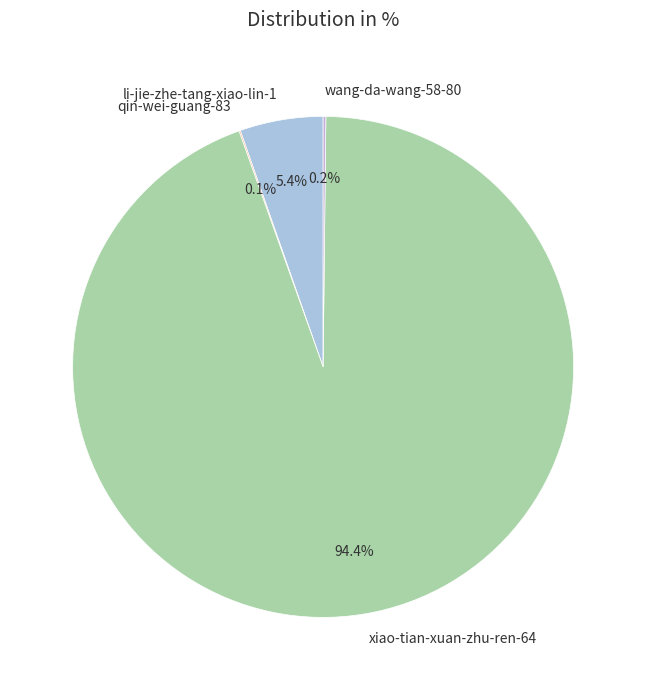

Which category accounts for the majority?

xiao-tian-xuan-zhu-ren-64